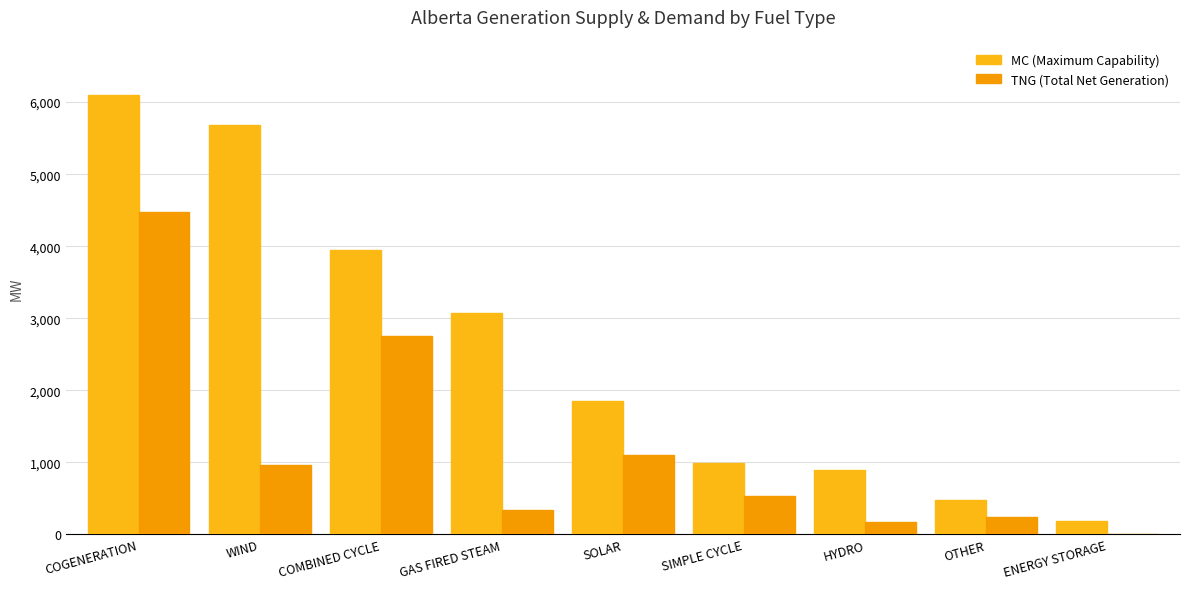

What is the greatest value displayed?

6097